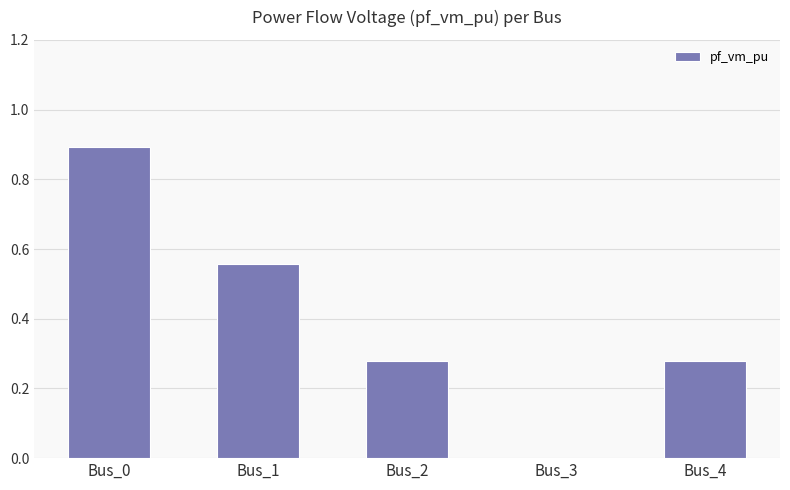

True or false: the data shows -0.5 at Bus_3.

False